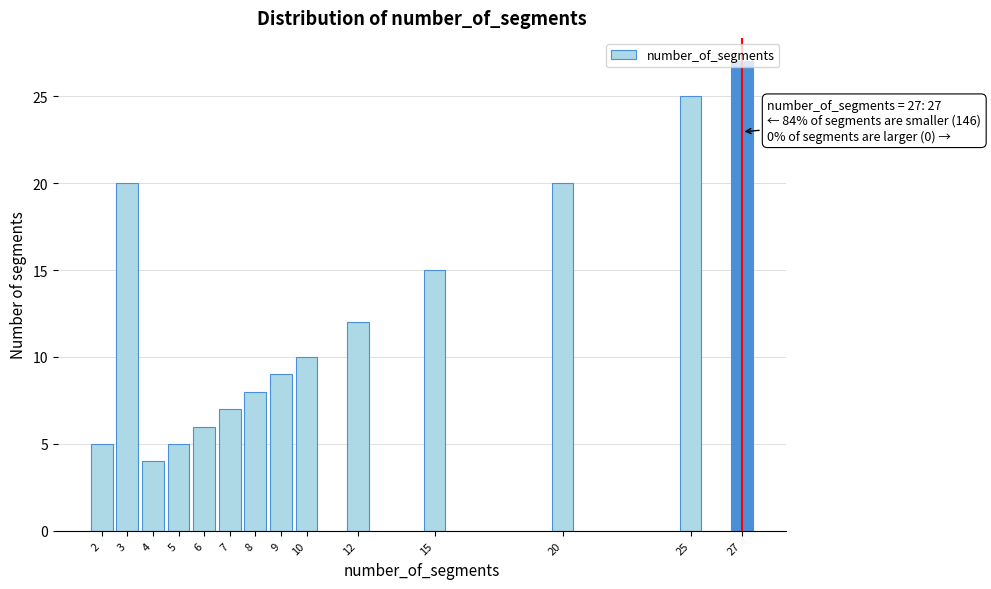

What is the change in value from 7 to 12?

+5